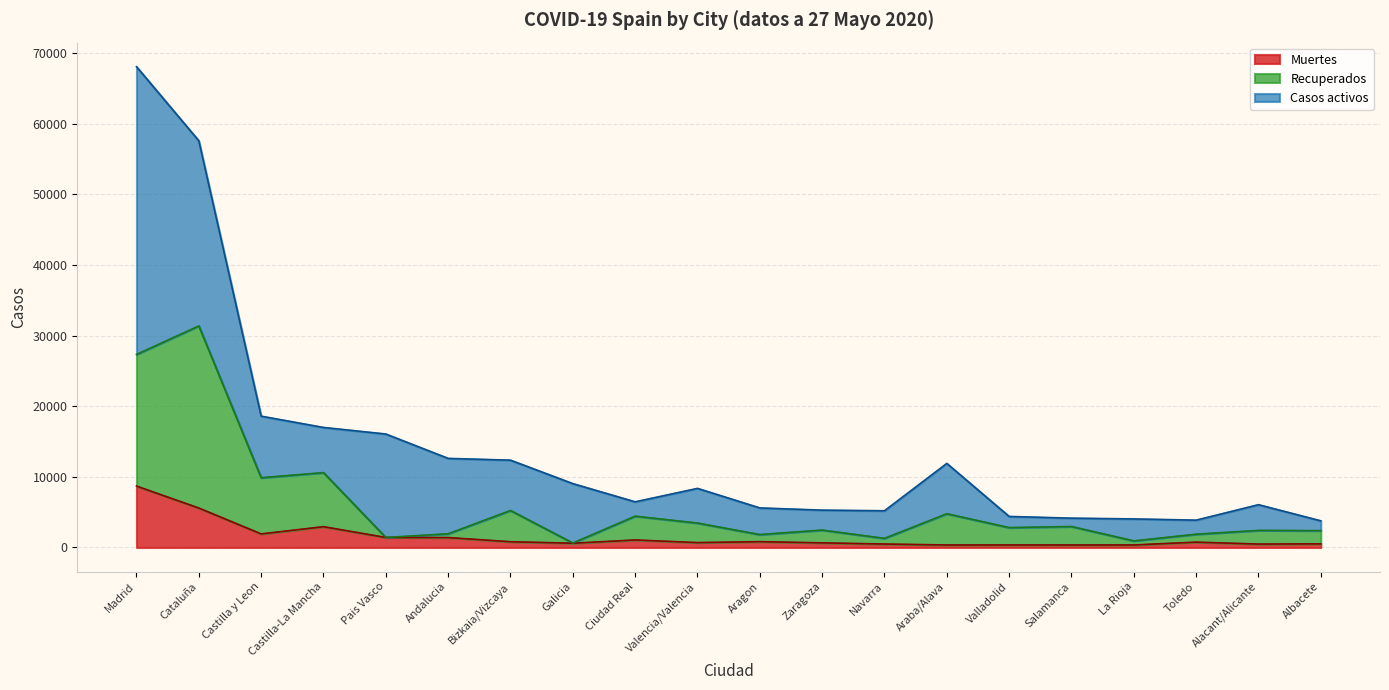

Read the Muertes value at Galicia, to the nearest 100.

600